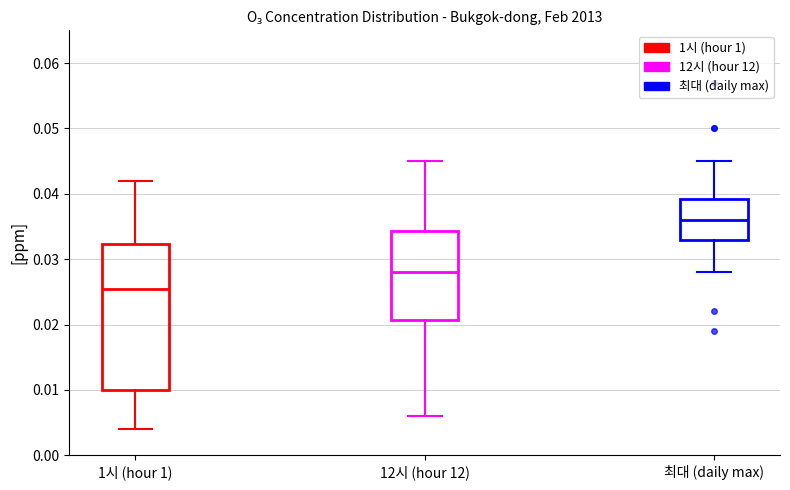

Which box has the lowest median line?

1시 (hour 1)